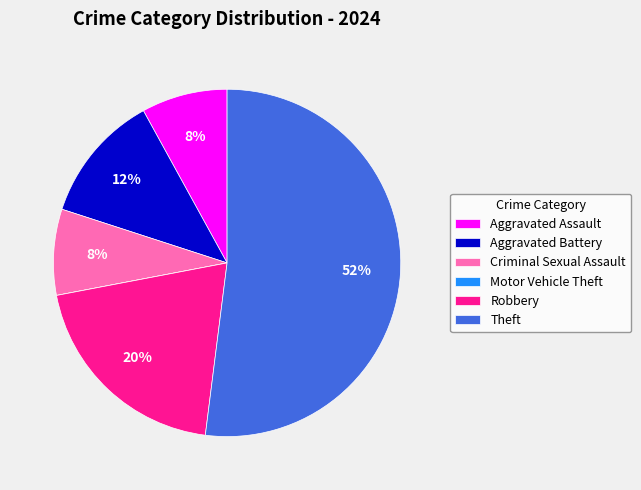

To the nearest percent, what is the average slice percentage?

17%